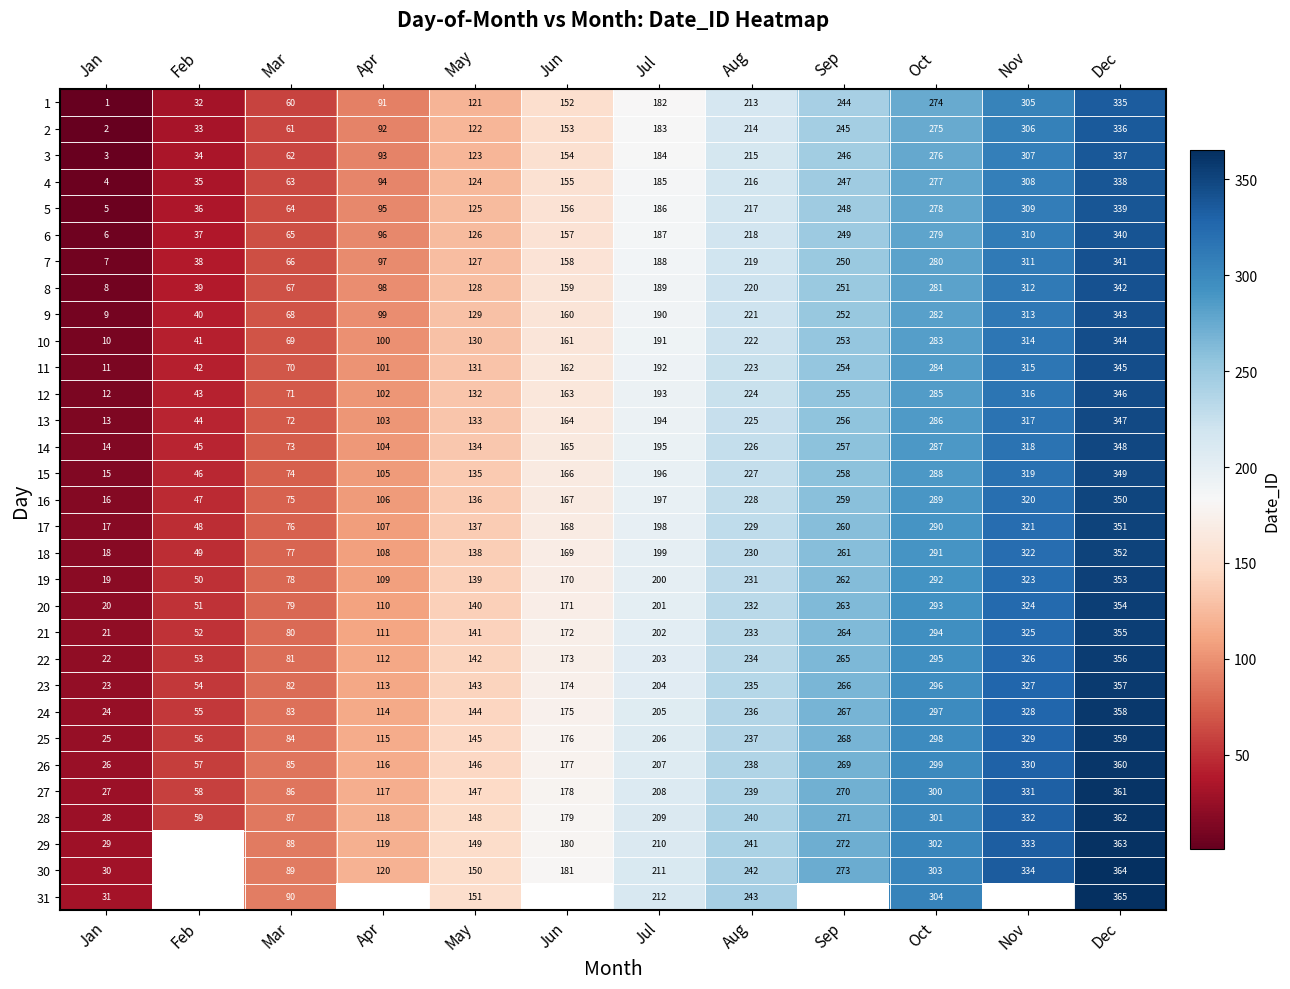

Is it true that 27 equals 271.5 at Jun?

False